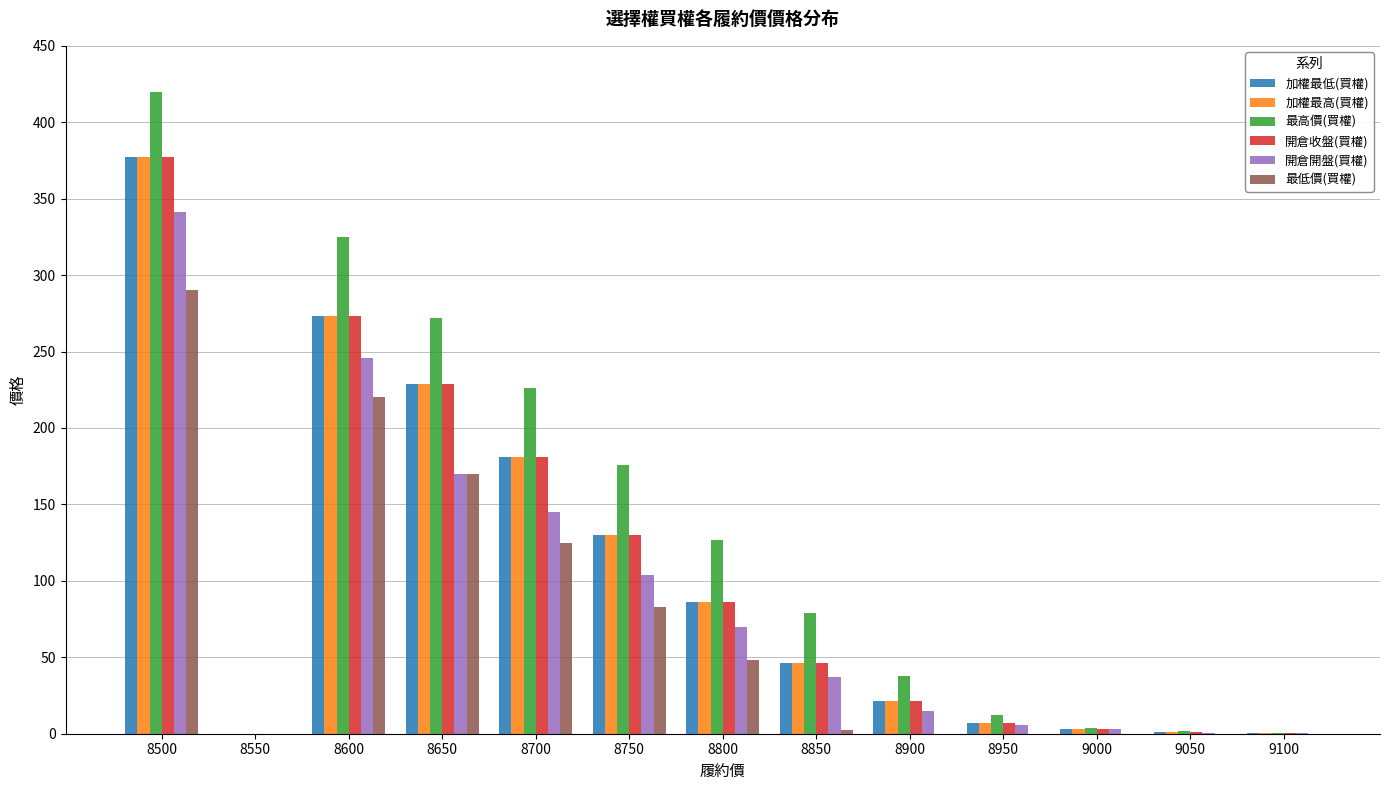

At which label does 開倉開盤(買權) first exceed 37?

8500